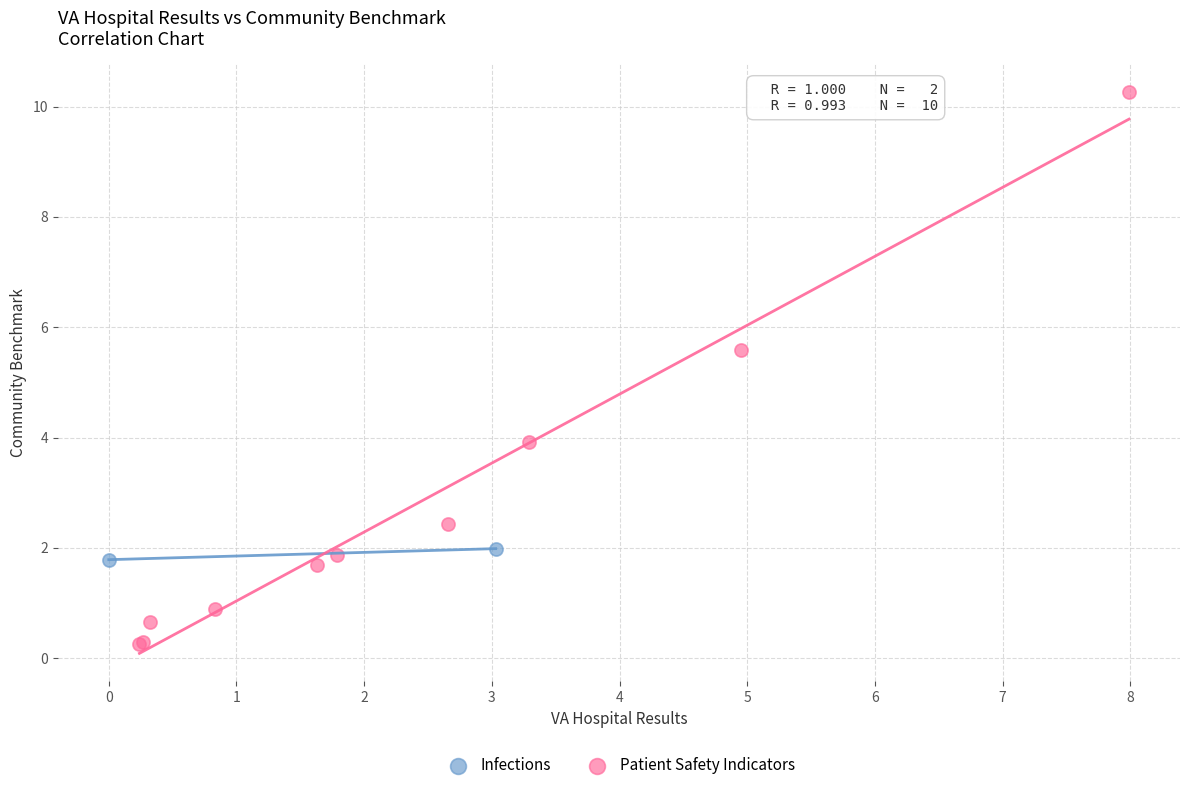

What are all the series names shown in the legend?

Infections, Patient Safety Indicators